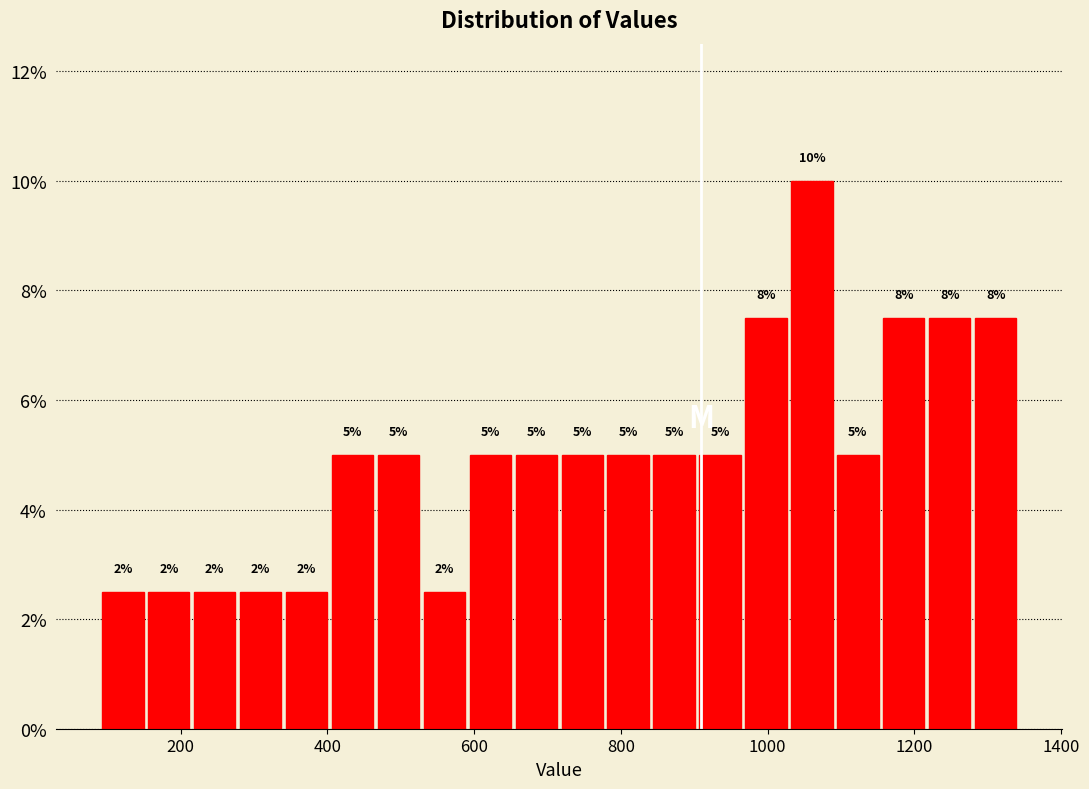

Around what value on the x-axis is the tallest bar? Give the approximate position of its centre, as read against the axis.

1060